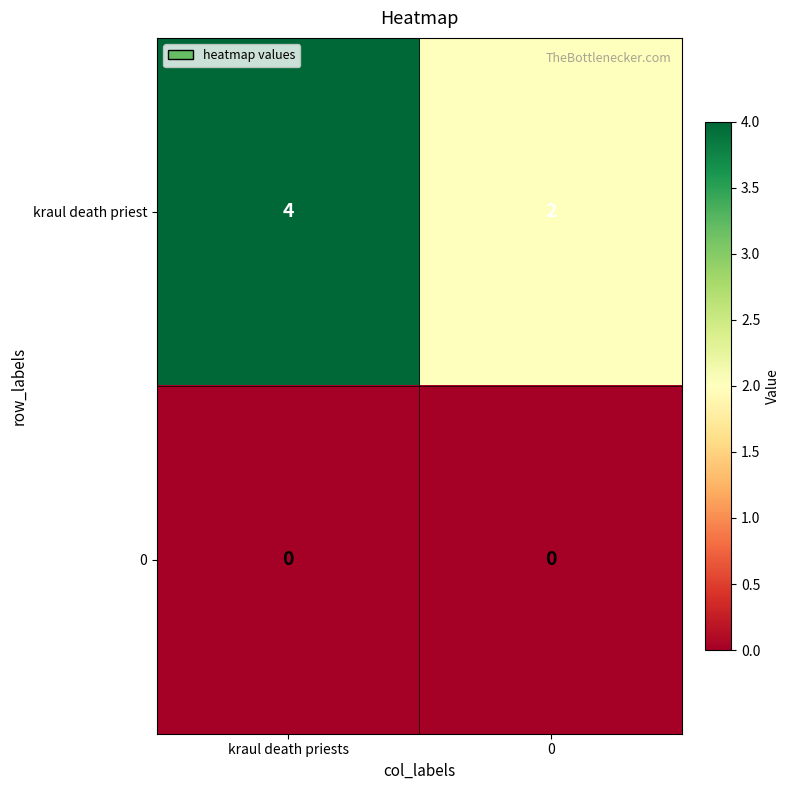

Which series has the largest total across all categories?

kraul death priest